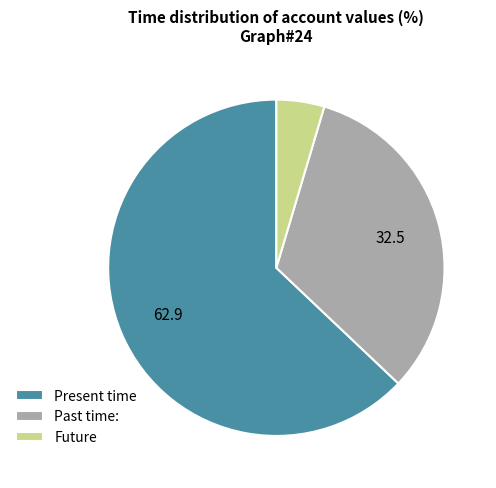

Is it true that Past time: is 41% of the pie?

False